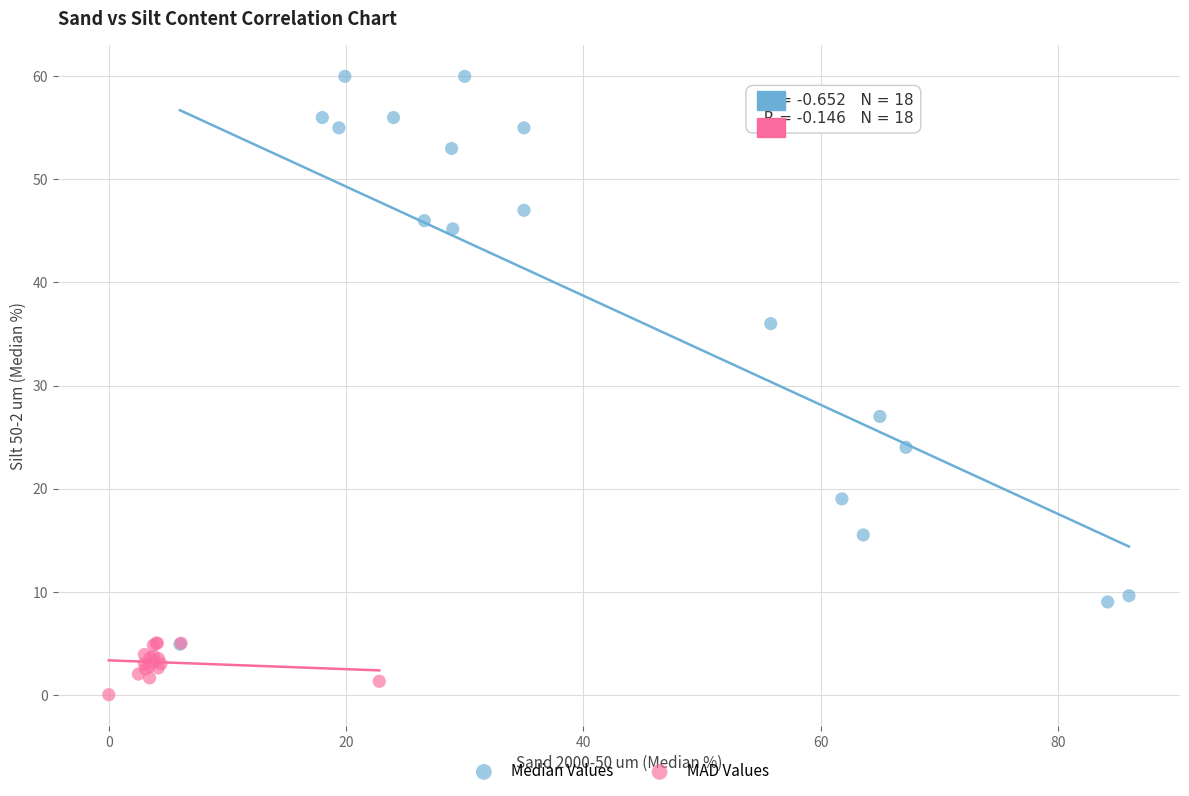

Which series contains the lowest Y value?

MAD Values